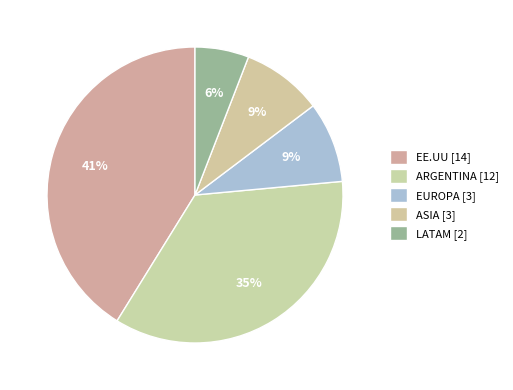

Is the sum of ARGENTINA and EUROPA greater than half?

No